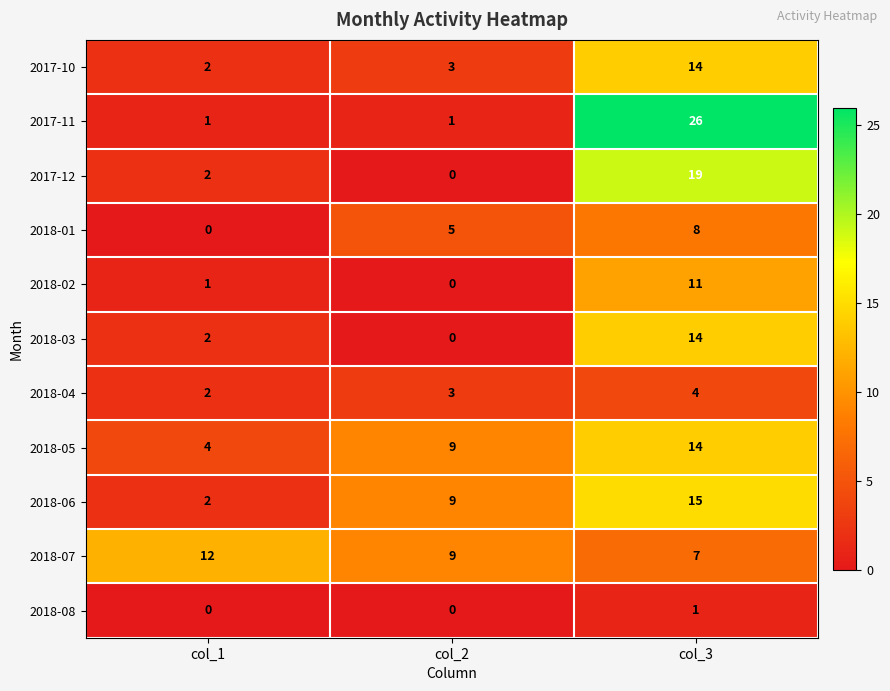

What is the sum of the 2018-01 values at col_3 and col_1?

8